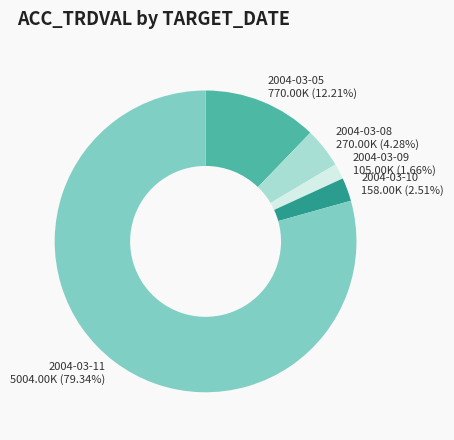

What percentage is the 2004-03-11 slice, to the nearest percent?

79%